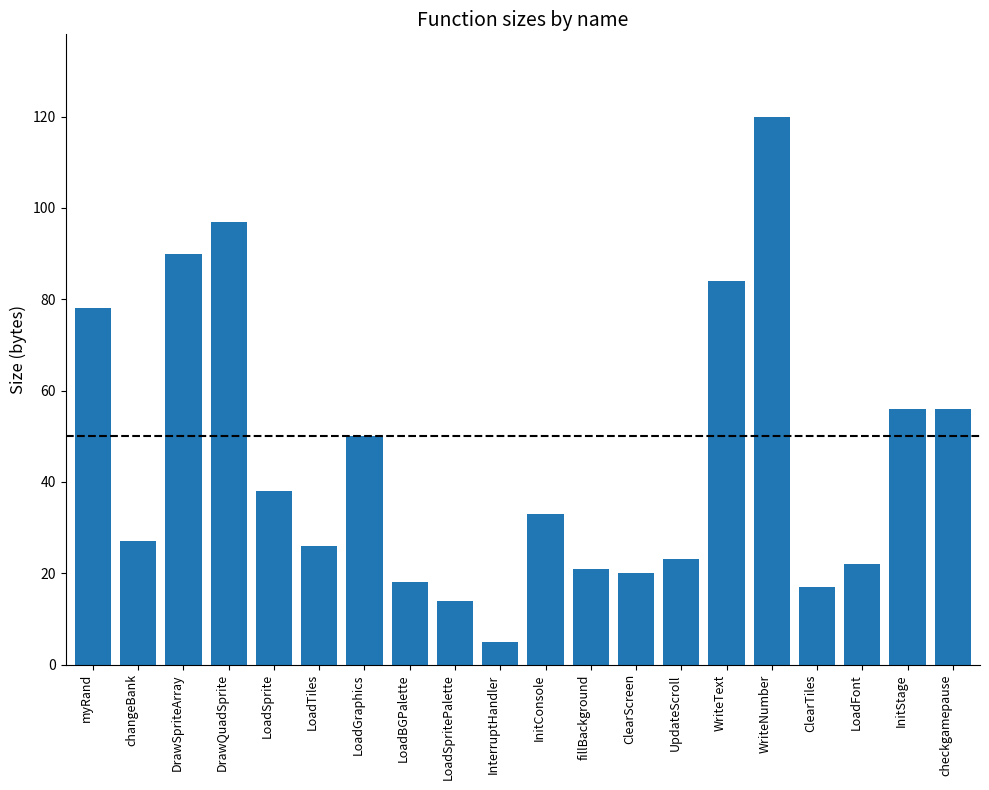

What is the value of the 10th bar from the left?

5